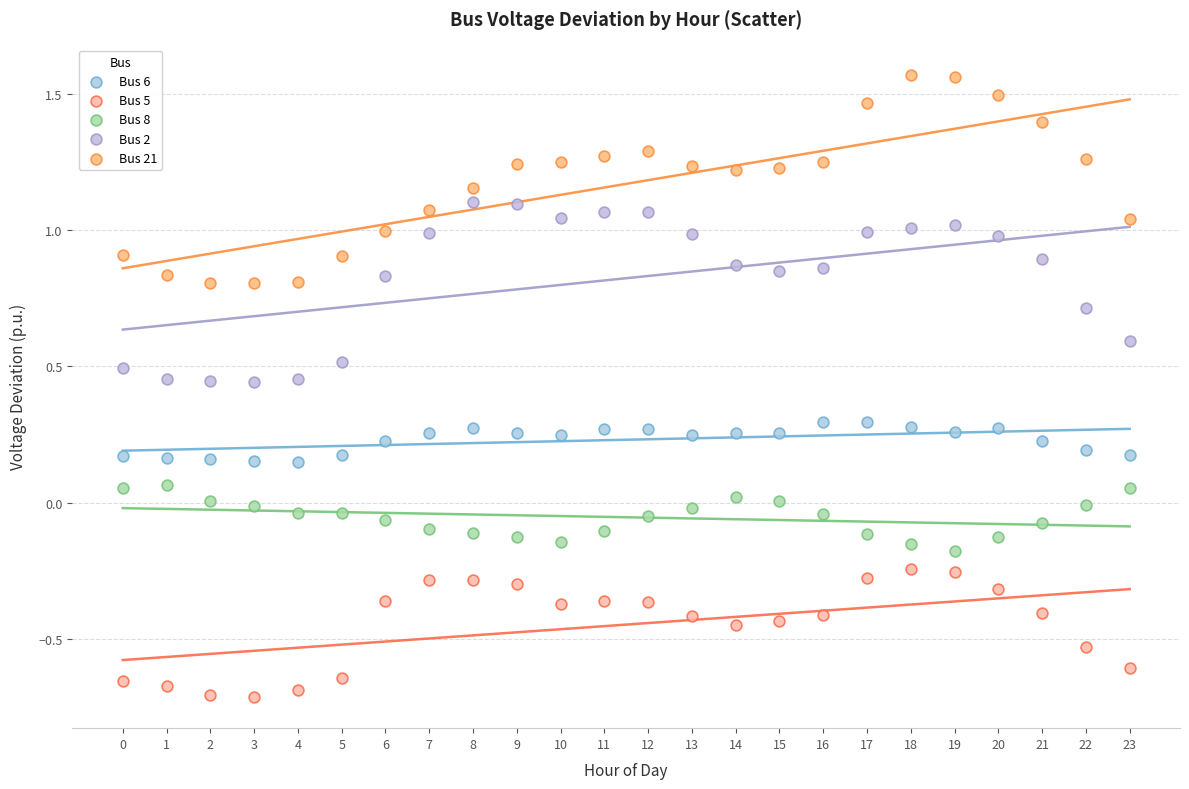

What are all the series names shown in the legend?

Bus 6, Bus 5, Bus 8, Bus 2, Bus 21